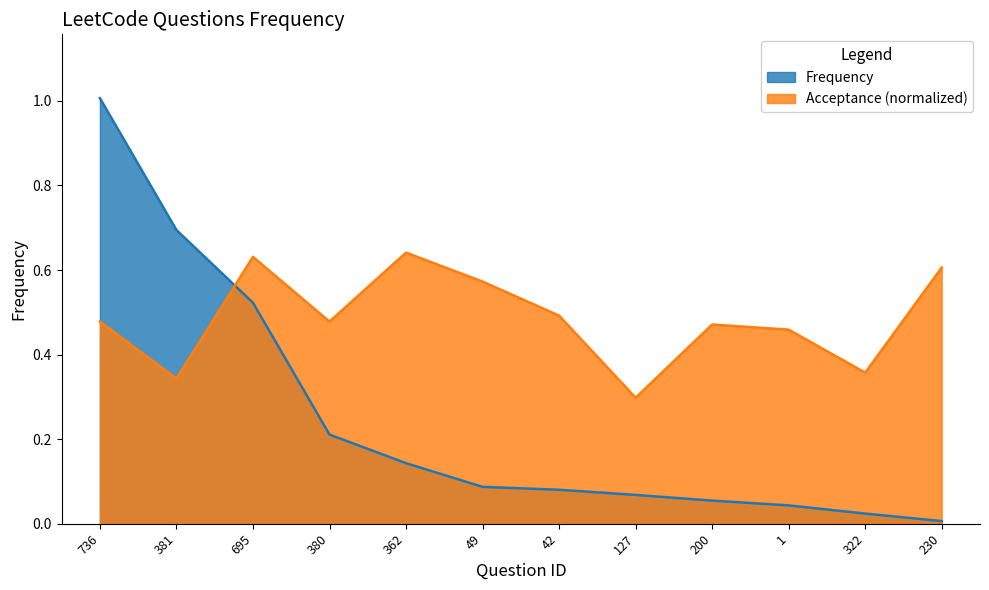

The chart shows a value of 0.1 at 49. True or false?

True